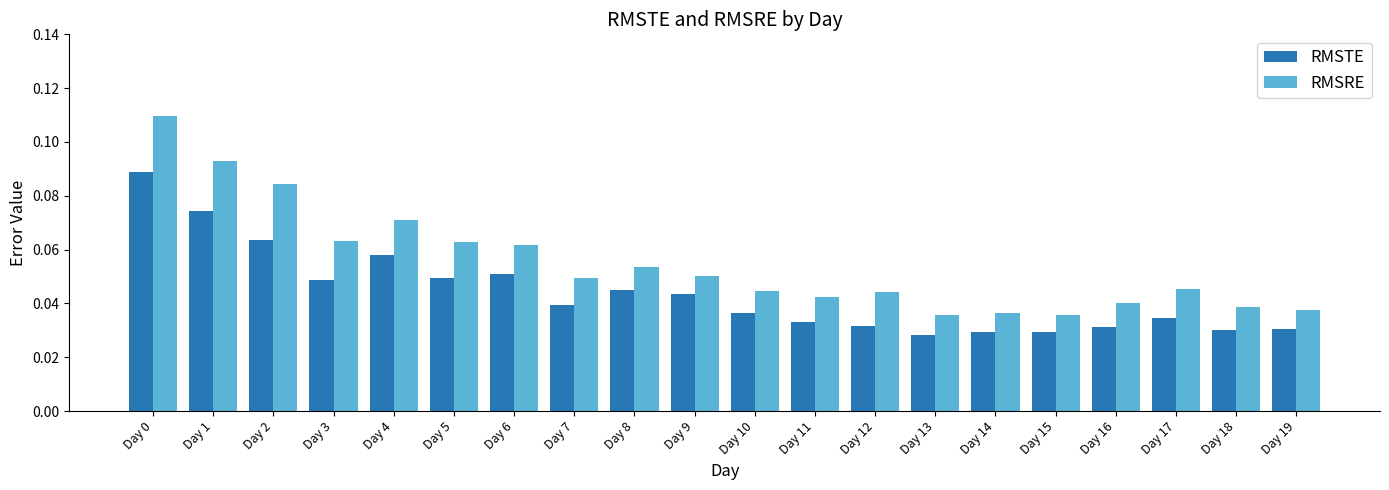

At how many categories does at least one series exceed 0?

20